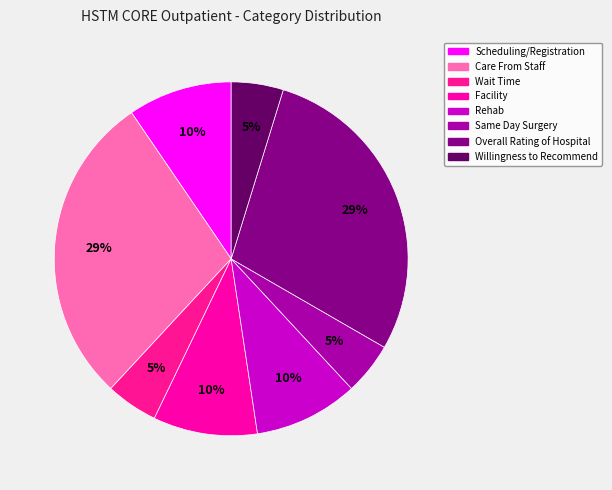

What is the largest slice in the pie chart?

Care From Staff